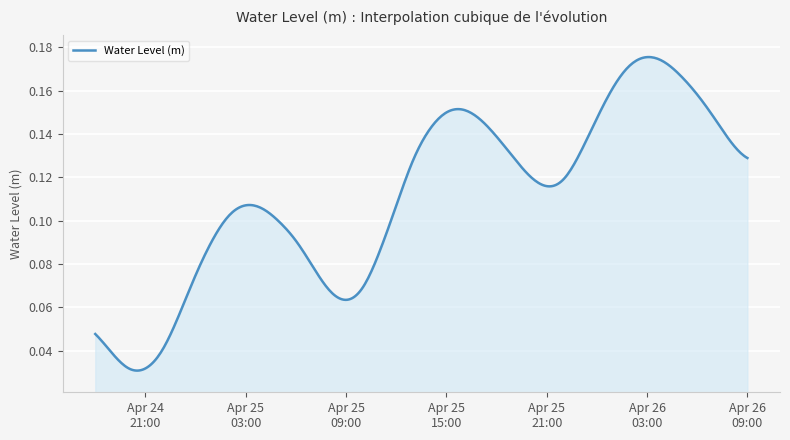

At which label is the value closest to 0?

2024-04-24 21:00:00